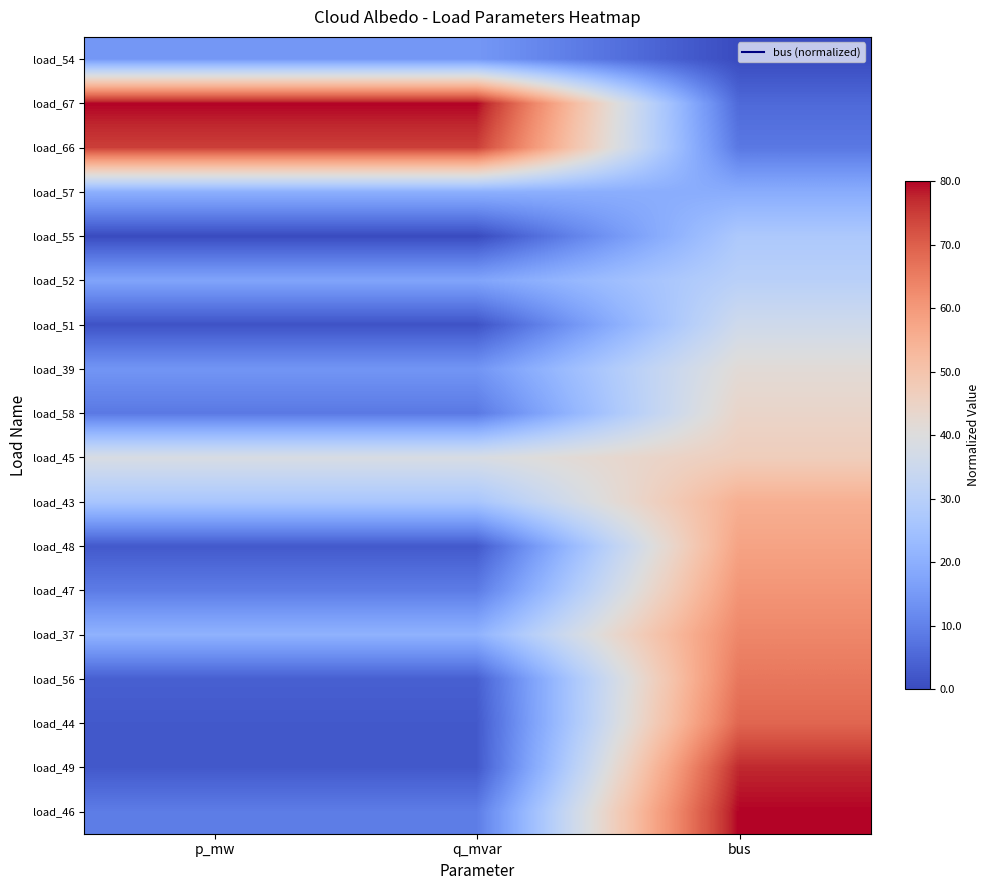

What is the difference between the highest and lowest values at q_mvar?

1.0